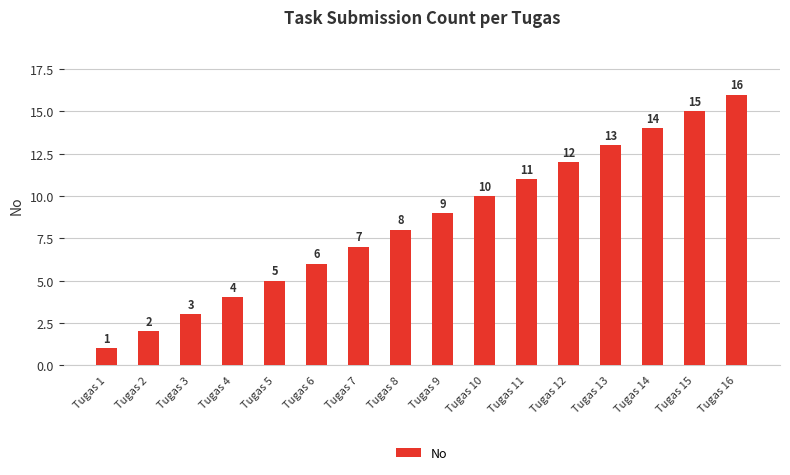

Which label corresponds to the smallest value in the chart?

Tugas 1